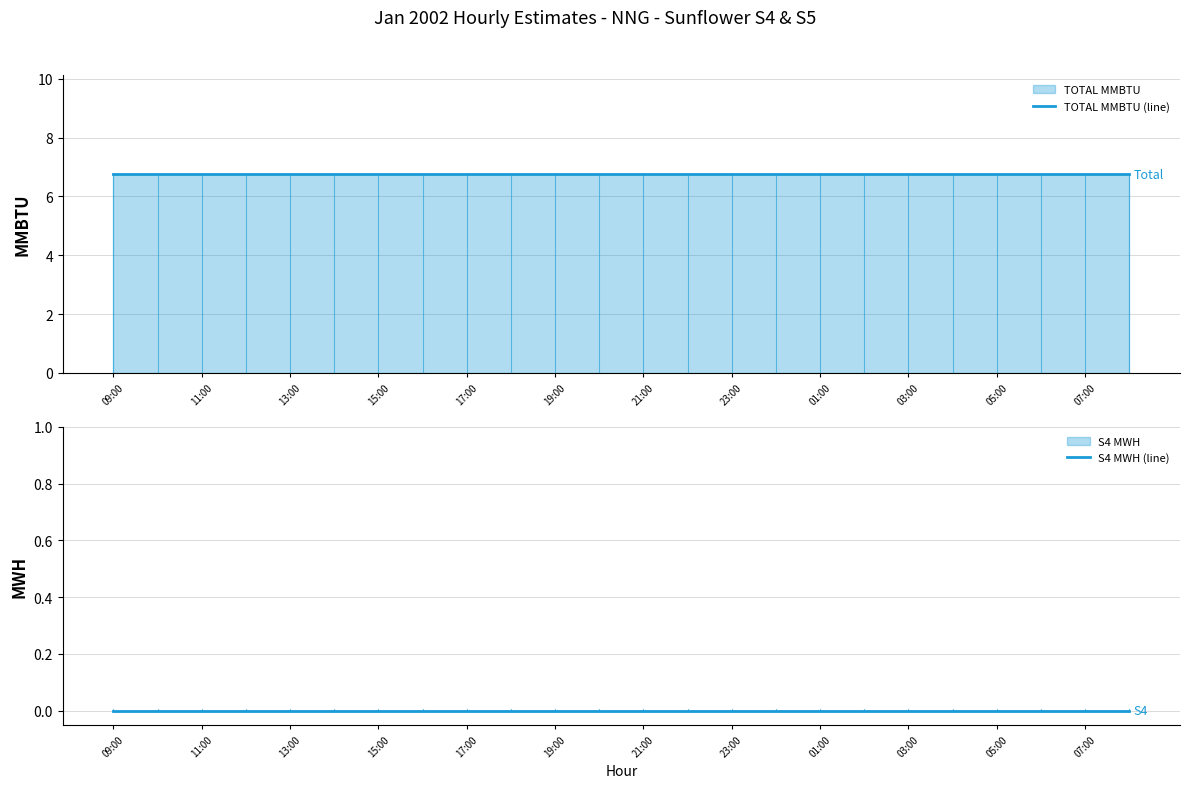

Reading right to left, transcribe all the data shown in this chart.

TOTAL MMBTU (line): 6.8	6.8	6.8	6.8	6.8	6.8	6.8	6.8	6.8	6.8	6.8	6.8	6.8	6.8	6.8	6.8	6.8	6.8	6.8	6.8	6.8	6.8	6.8	6.8
S4 MWH (line): 0.0	0.0	0.0	0.0	0.0	0.0	0.0	0.0	0.0	0.0	0.0	0.0	0.0	0.0	0.0	0.0	0.0	0.0	0.0	0.0	0.0	0.0	0.0	0.0